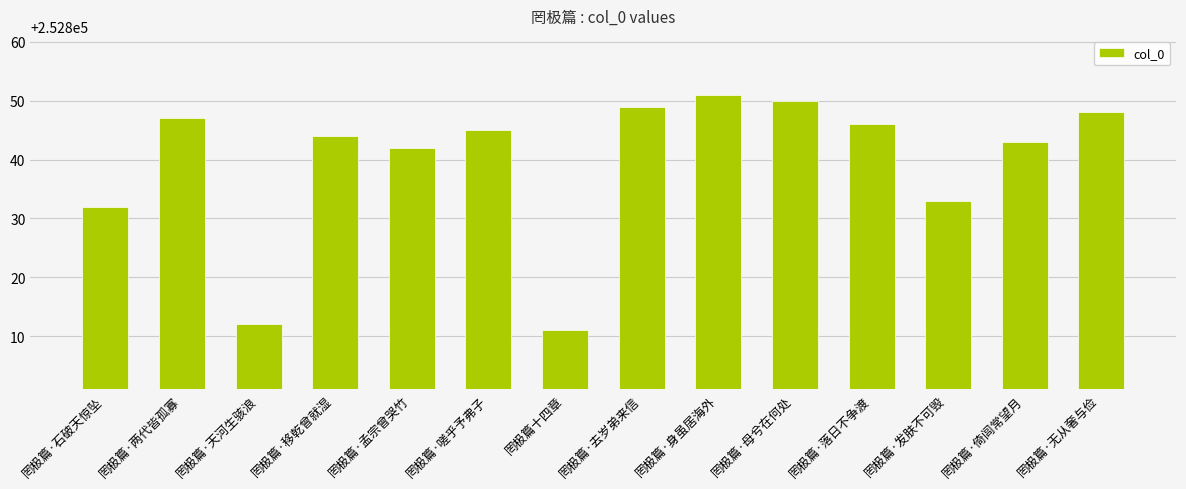

What is the change in value from 罔极篇·石破天惊坠 to 罔极篇·去岁弟来信?

+17